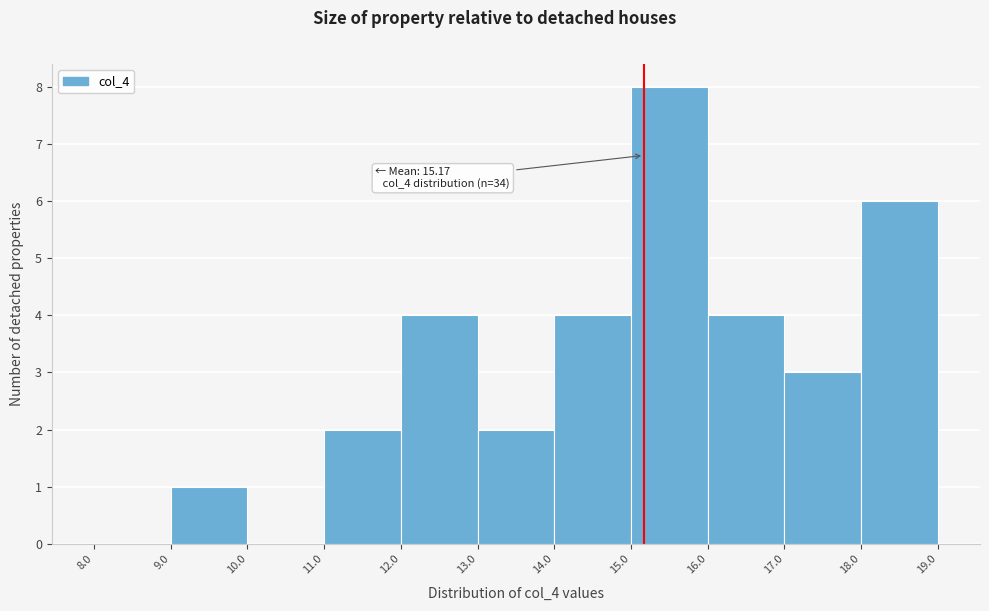

Which range on the x-axis has the tallest bar?

15.0 to 16.0